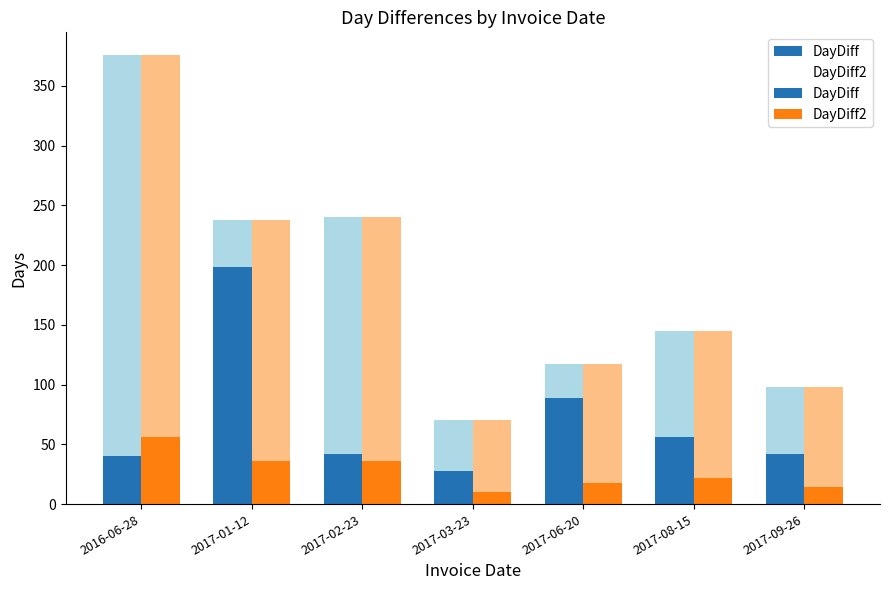

The value of DayDiff2 at 2017-09-26 is 20.3. True or false?

False